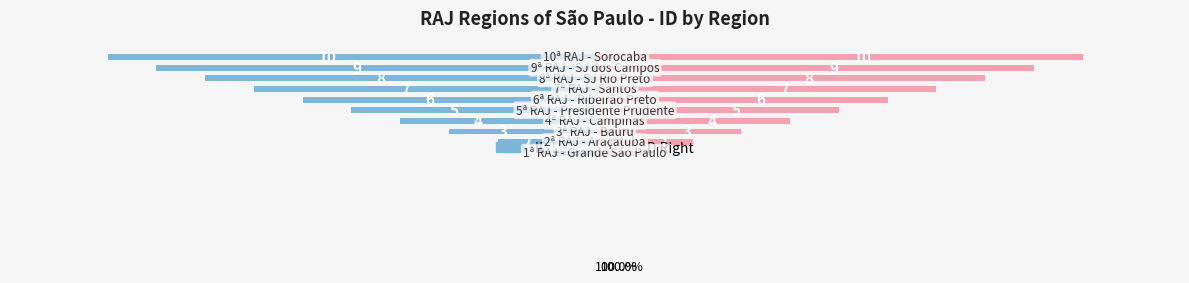

What is the value of the ID (Right) bar at the 10th from the left?

10